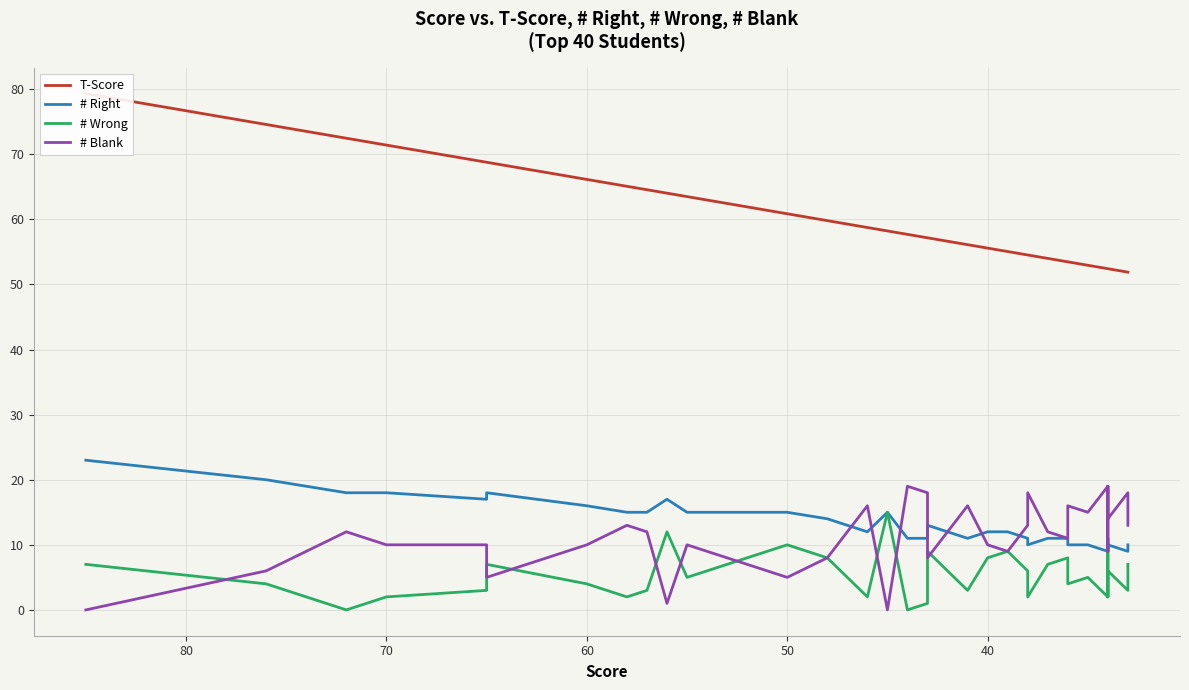

What is the lowest value of the # Right series?

9.0